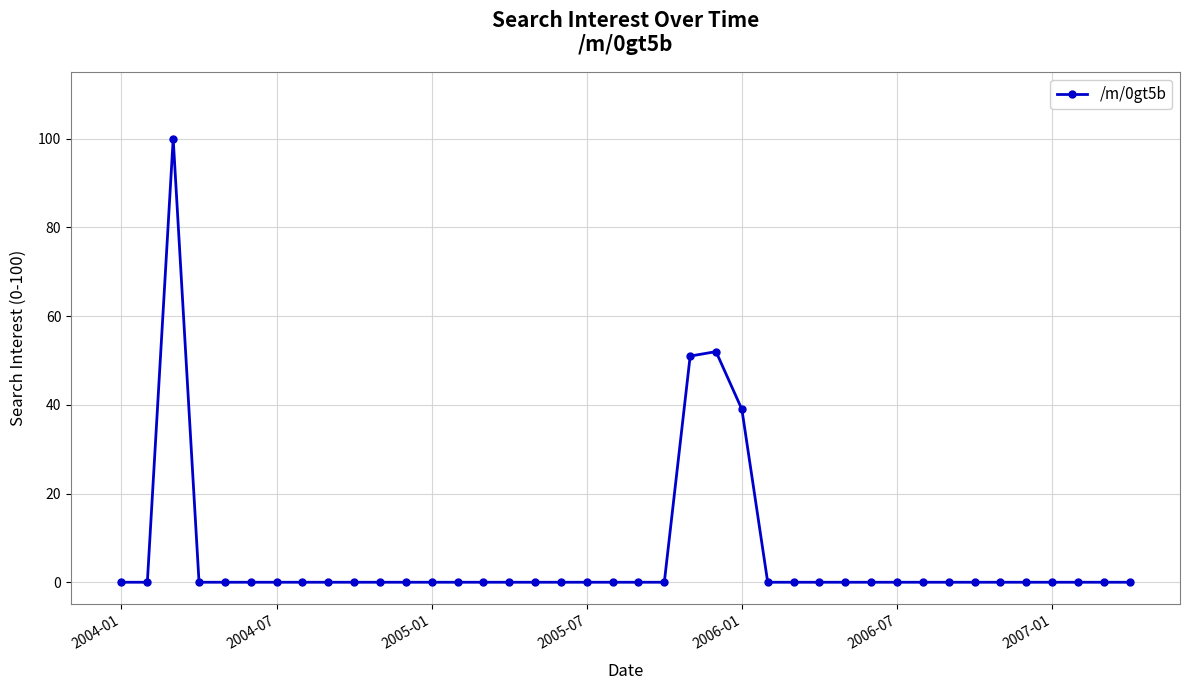

What is the greatest value displayed?

100